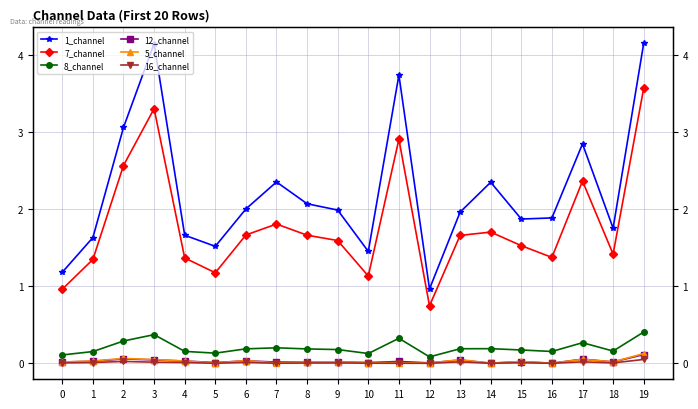

At which label does 8_channel reach its minimum?

12